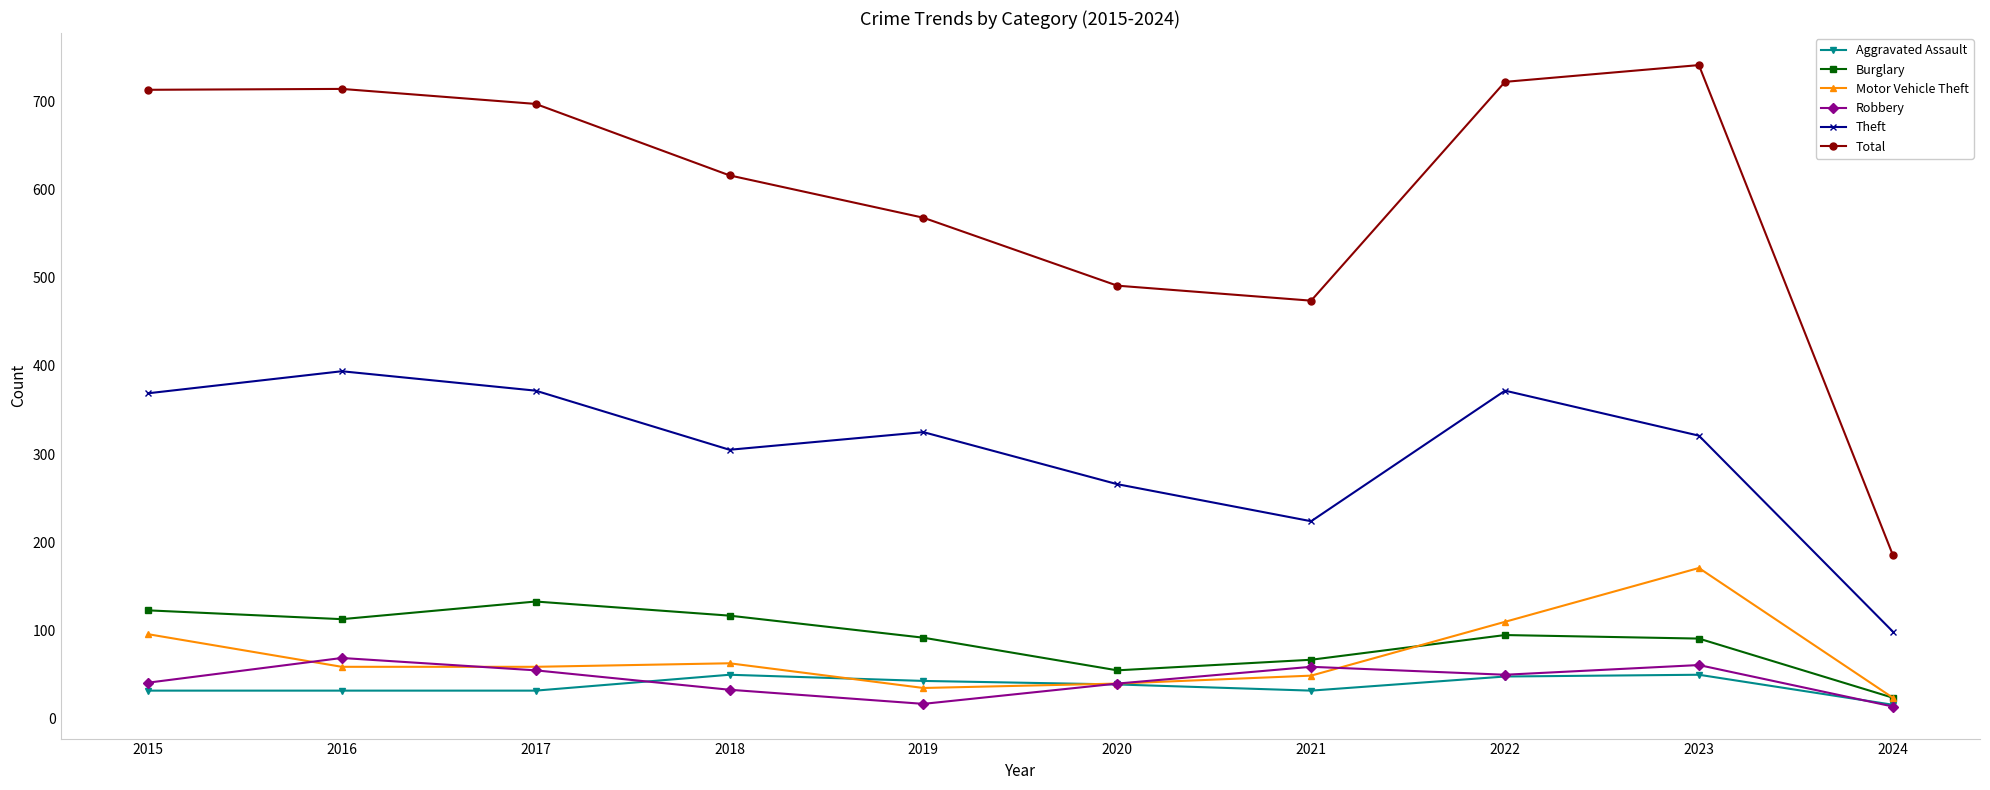

True or false: Robbery and Burglary cross at least once.

False